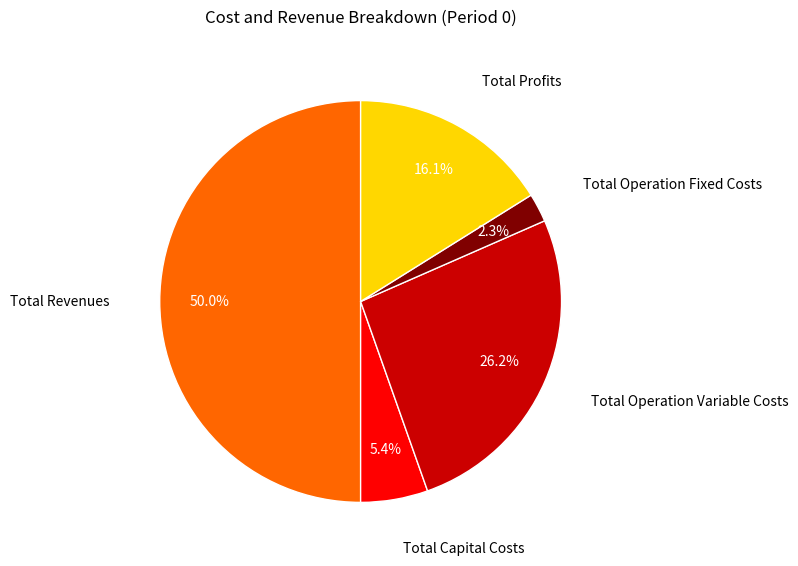

Is Total Profits the majority of the pie?

No